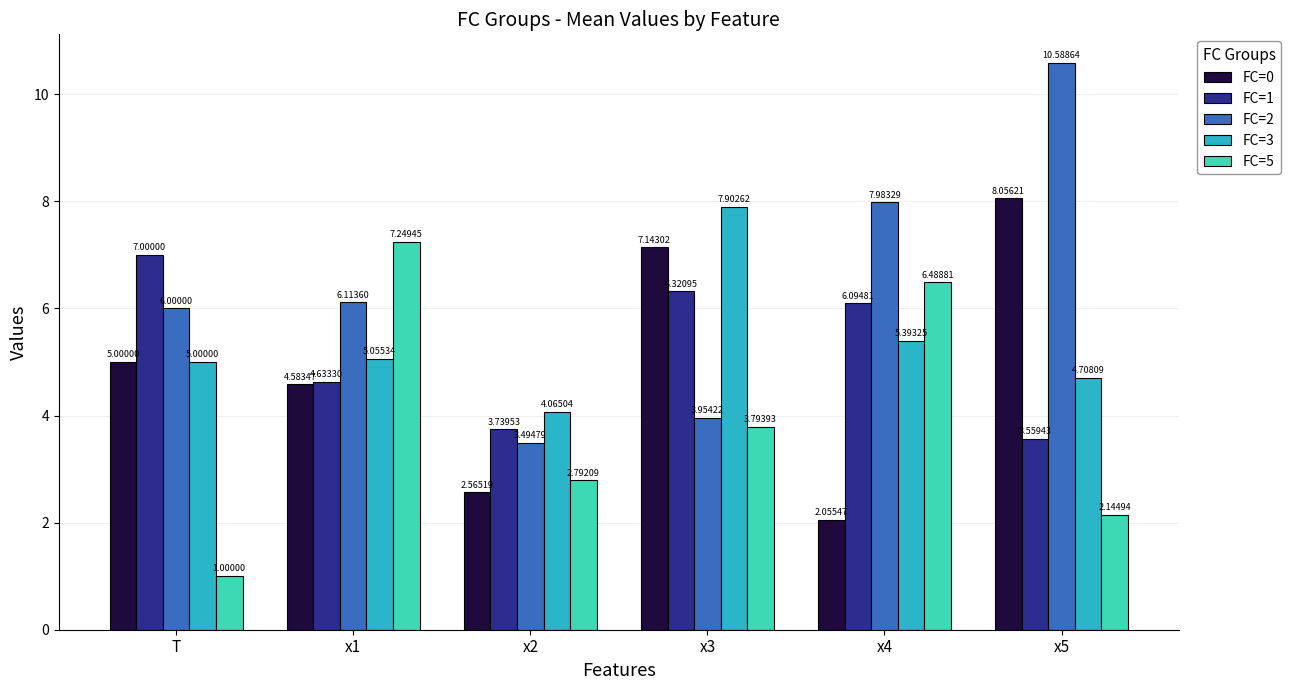

What is the sum of the FC=2 values at x2 and T?

9.5